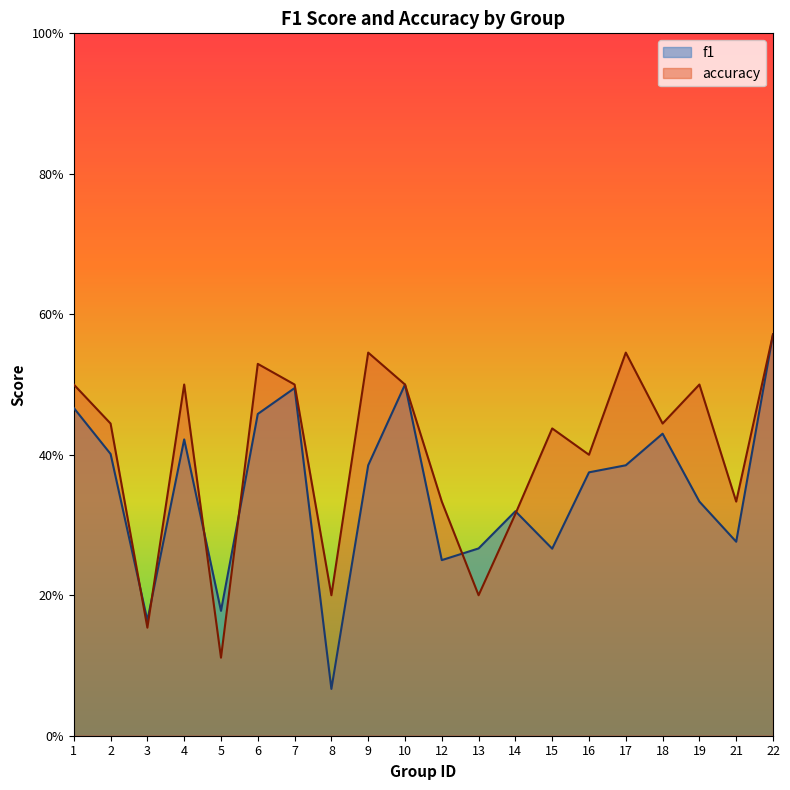

Reading left to right, what are all the values shown in this chart?

f1: 1=0.5	2=0.4	3=0.2	4=0.4	5=0.2	6=0.5	7=0.5	8=0.1	9=0.4	10=0.5	12=0.2	13=0.3	14=0.3	15=0.3	16=0.4	17=0.4	18=0.4	19=0.3	21=0.3	22=0.6
accuracy: 1=0.5	2=0.4	3=0.2	4=0.5	5=0.1	6=0.5	7=0.5	8=0.2	9=0.5	10=0.5	12=0.3	13=0.2	14=0.3	15=0.4	16=0.4	17=0.5	18=0.4	19=0.5	21=0.3	22=0.6